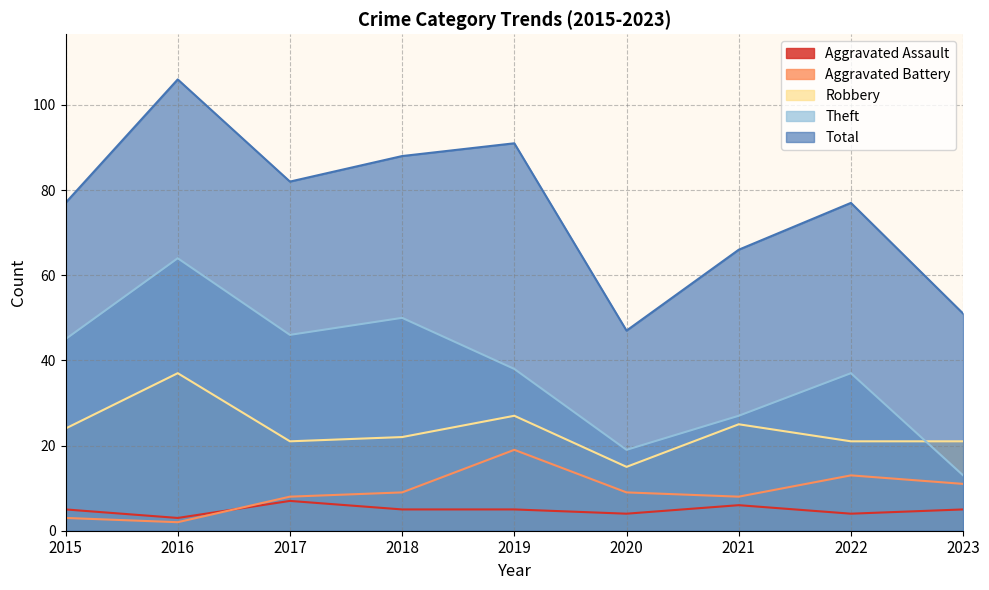

At which label does Aggravated Assault reach its peak?

2017